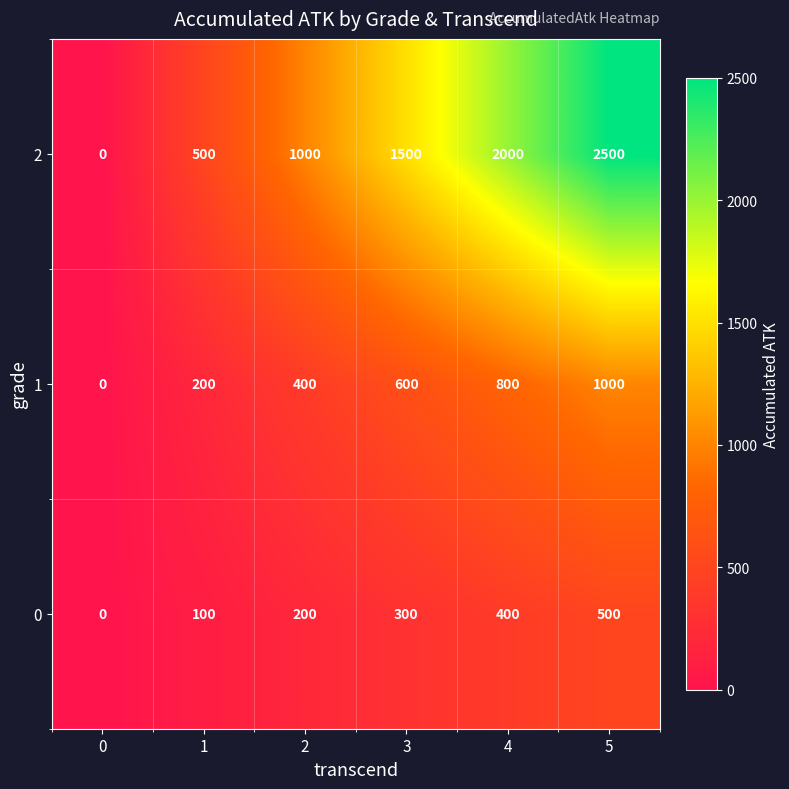

What is the sum of all 0 values?

1500